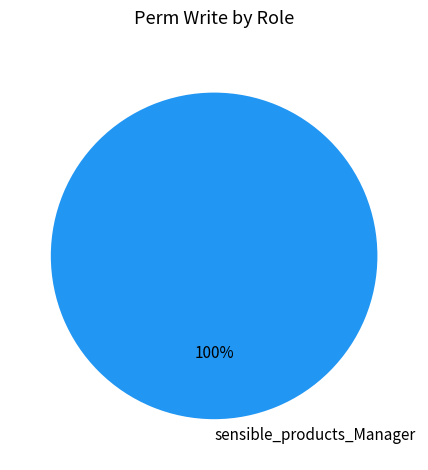

Is it true that sensible_products_Manager is 100% of the pie?

True